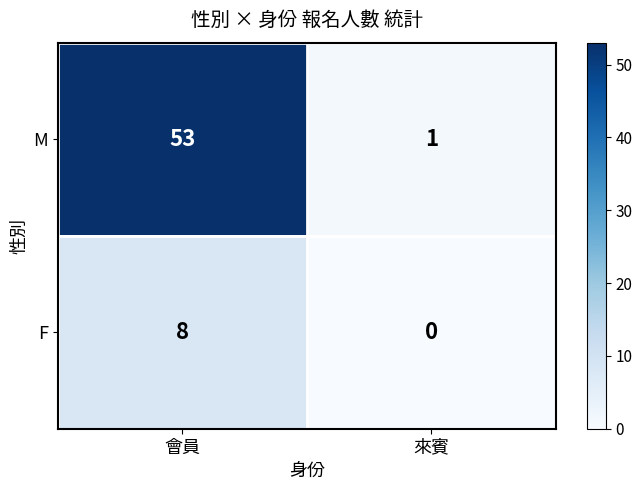

What is the maximum value for F?

8